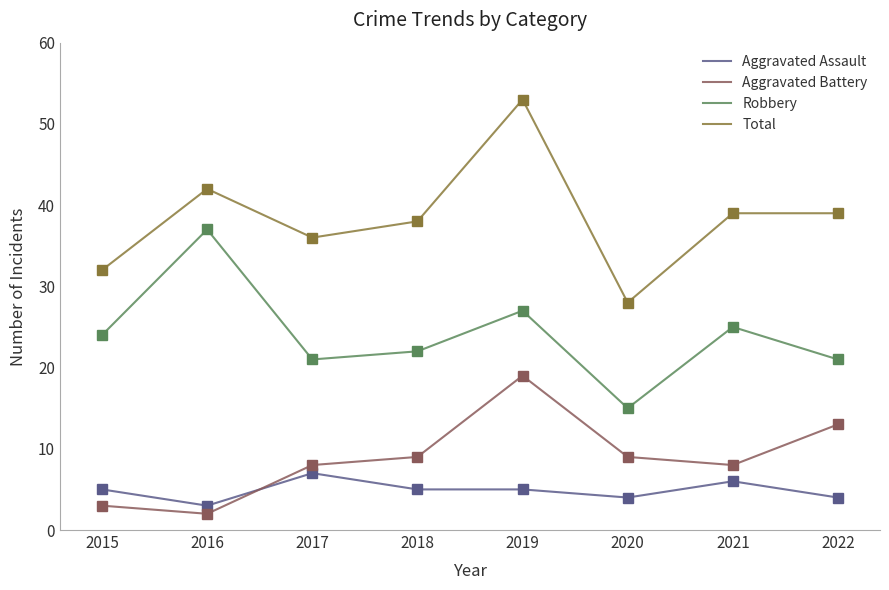

Which series changed the most between 2020 and 2022?

Total